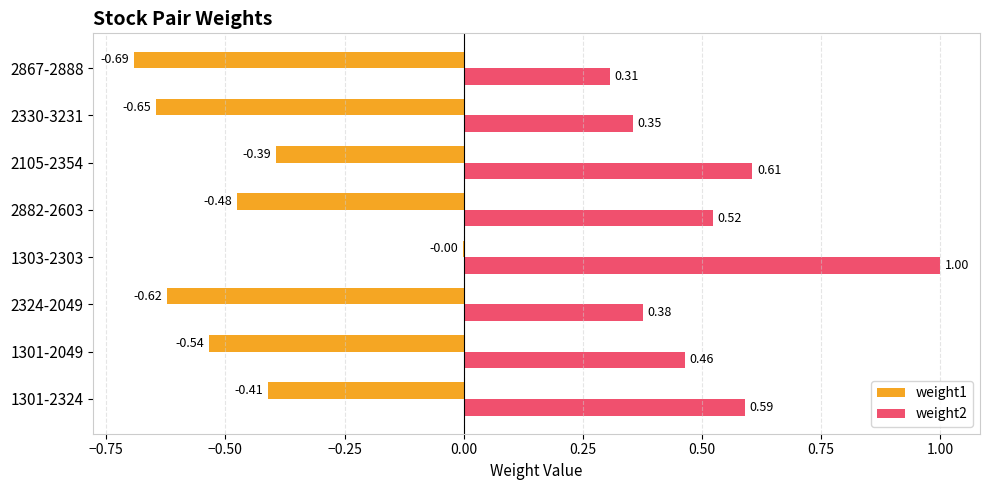

What is the sum of all weight2 values?

4.2